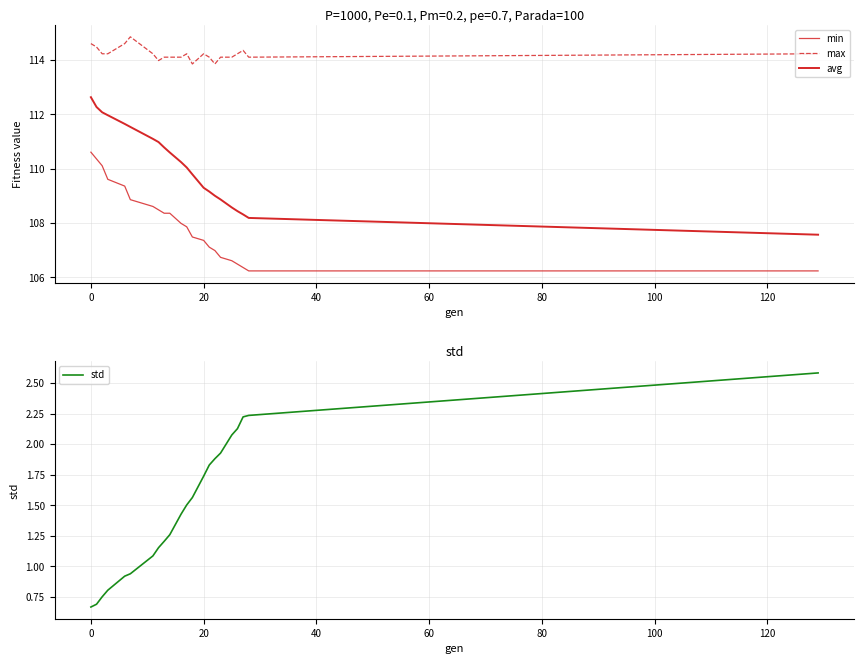

The value of std at 0 is 1.1. True or false?

False